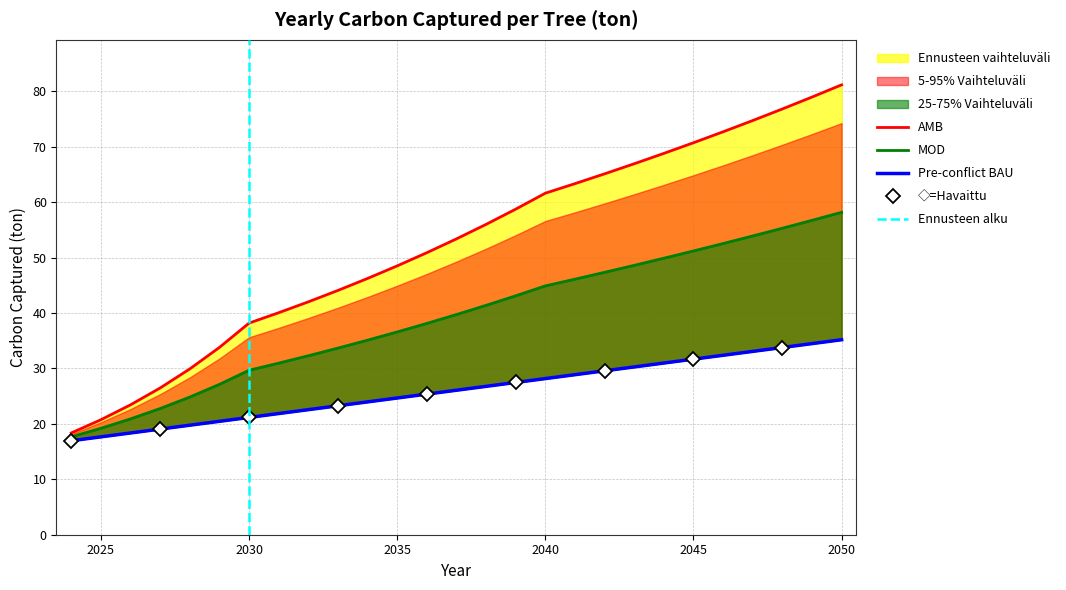

Reading right to left, extract all data points from this chart.

Pre-conflict BAU: 2050=35.2	2049=34.5	2048=33.8	2047=33.1	2046=32.4	2045=31.7	2044=31.0	2043=30.3	2042=29.6	2041=28.9	2040=28.2	2039=27.5	2038=26.8	2037=26.1	2036=25.4	2035=24.7	2034=24.0	2033=23.3	2032=22.6	2031=21.9	2030=21.2	2029=20.5	2028=19.8	2027=19.1	2026=18.4	2025=17.7	2024=17.0
MOD: 2050=58.2	2049=56.7	2048=55.3	2047=53.9	2046=52.5	2045=51.2	2044=49.9	2043=48.6	2042=47.3	2041=46.1	2040=44.9	2039=43.1	2038=41.4	2037=39.7	2036=38.1	2035=36.6	2034=35.1	2033=33.7	2032=32.3	2031=31.0	2030=29.7	2029=27.1	2028=24.8	2027=22.8	2026=20.9	2025=19.2	2024=17.7
AMB: 2050=81.1	2049=78.9	2048=76.8	2047=74.7	2046=72.7	2045=70.7	2044=68.8	2043=66.9	2042=65.1	2041=63.3	2040=61.6	2039=58.7	2038=56.0	2037=53.4	2036=50.9	2035=48.5	2034=46.2	2033=44.1	2032=42.0	2031=40.0	2030=38.2	2029=33.8	2028=29.9	2027=26.5	2026=23.4	2025=20.7	2024=18.4